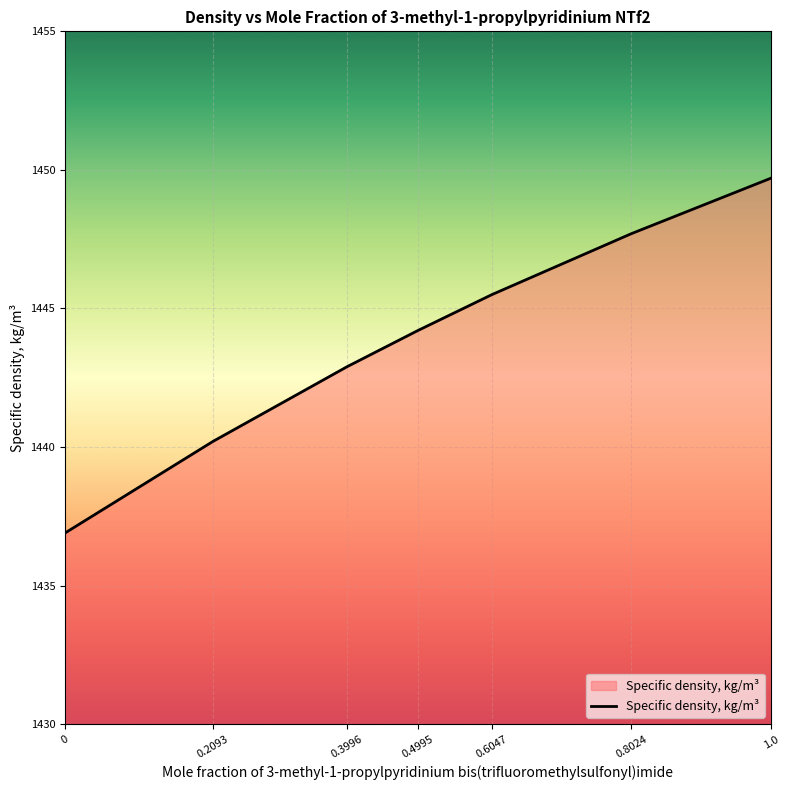

Reading left to right, transcribe all the data shown in this chart.

0=1436.9	0.2093=1440.2	0.3996=1442.9	0.4995=1444.2	0.6047=1445.5	0.8024=1447.7	1.0=1449.7